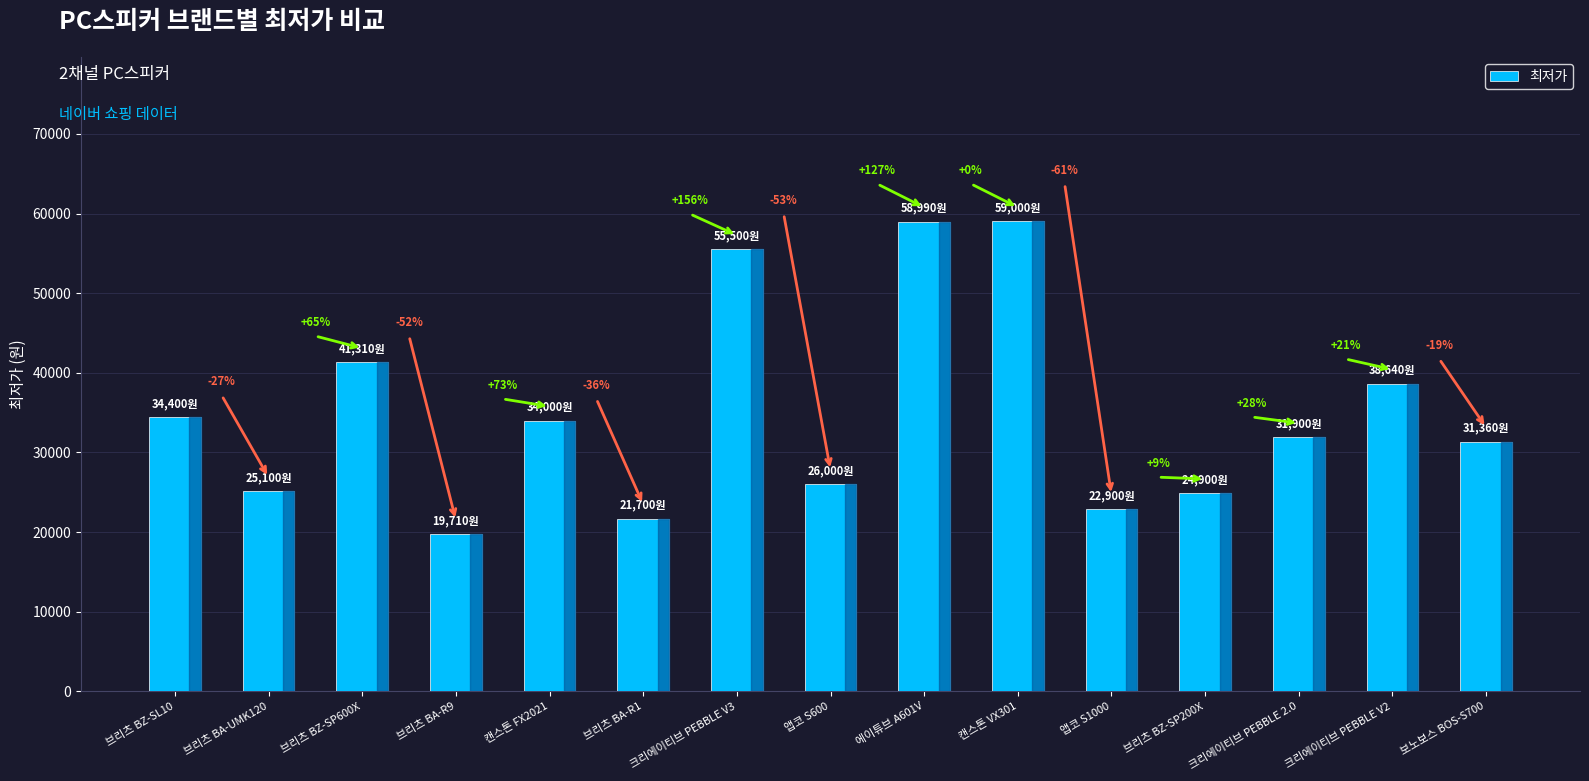

How many bars are there in total?

15